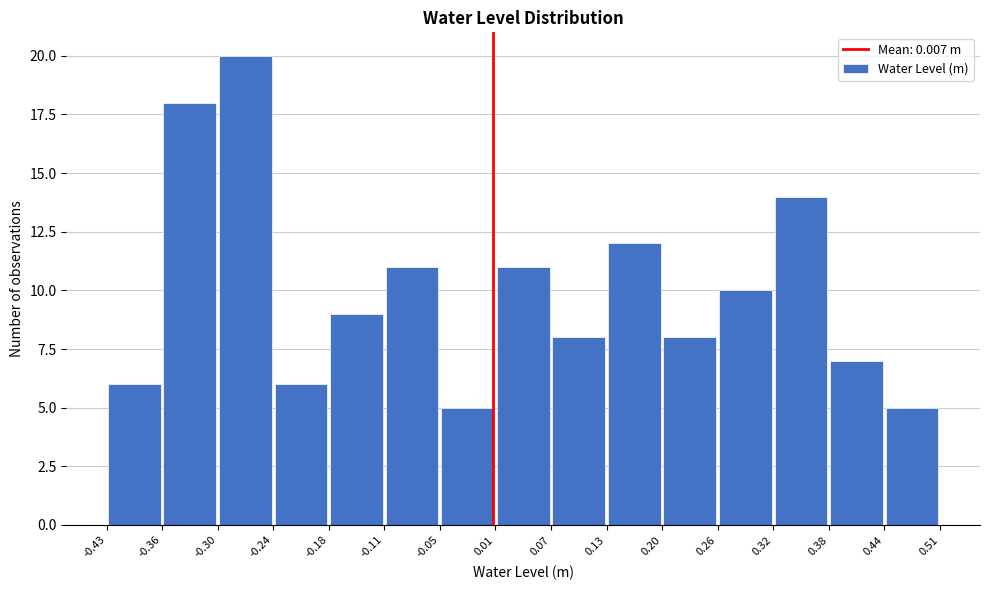

Reading left to right, transcribe this chart: for each bar, give the range it covers on the x-axis and its height. The values are not printed on the chart, so give them approximately, as read against the axis.

-0.43 to -0.36: 6
-0.36 to -0.30: 18
-0.30 to -0.24: 20
-0.24 to -0.18: 6
-0.18 to -0.11: 9
-0.11 to -0.05: 11
-0.05 to 0.01: 5
0.01 to 0.07: 11
0.07 to 0.13: 8
0.13 to 0.20: 12
0.20 to 0.26: 8
0.26 to 0.32: 10
0.32 to 0.38: 14
0.38 to 0.44: 7
0.44 to 0.51: 5